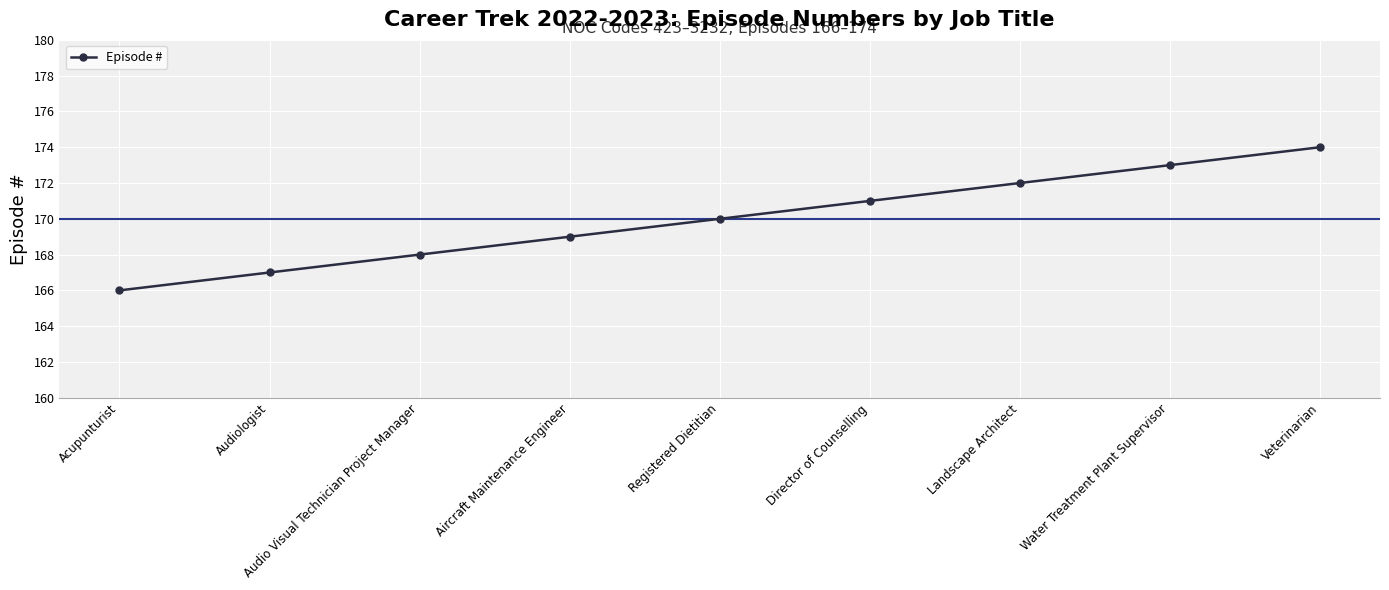

Which label corresponds to the largest value in the chart?

Veterinarian